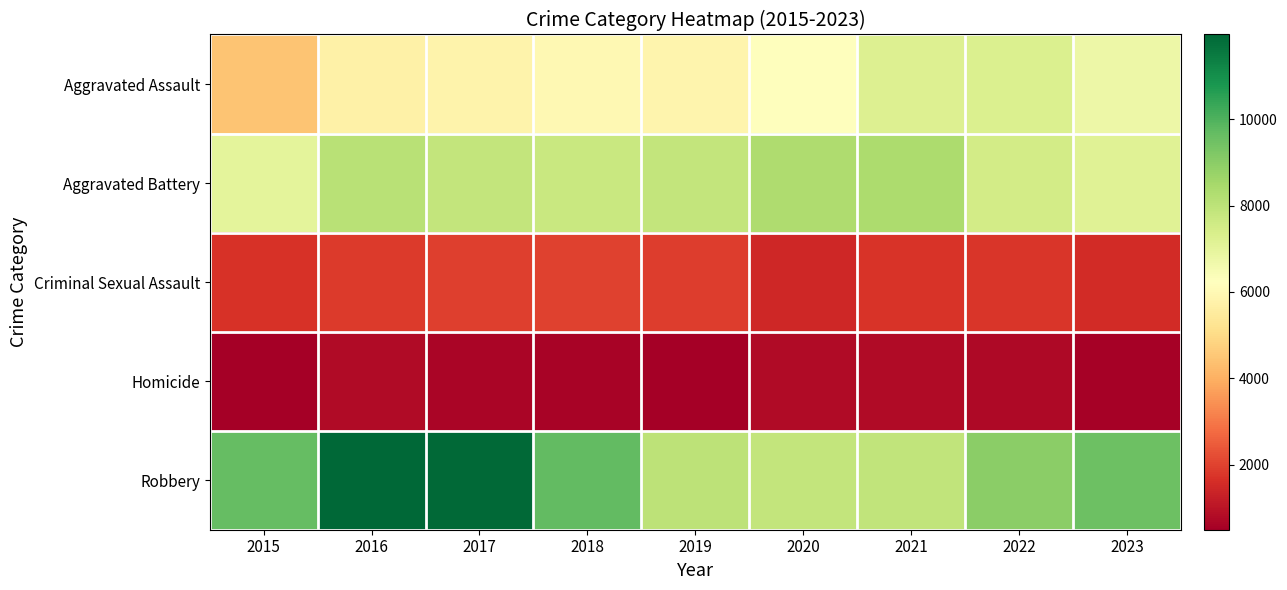

At which category does the chart reach its peak across all series?

2016